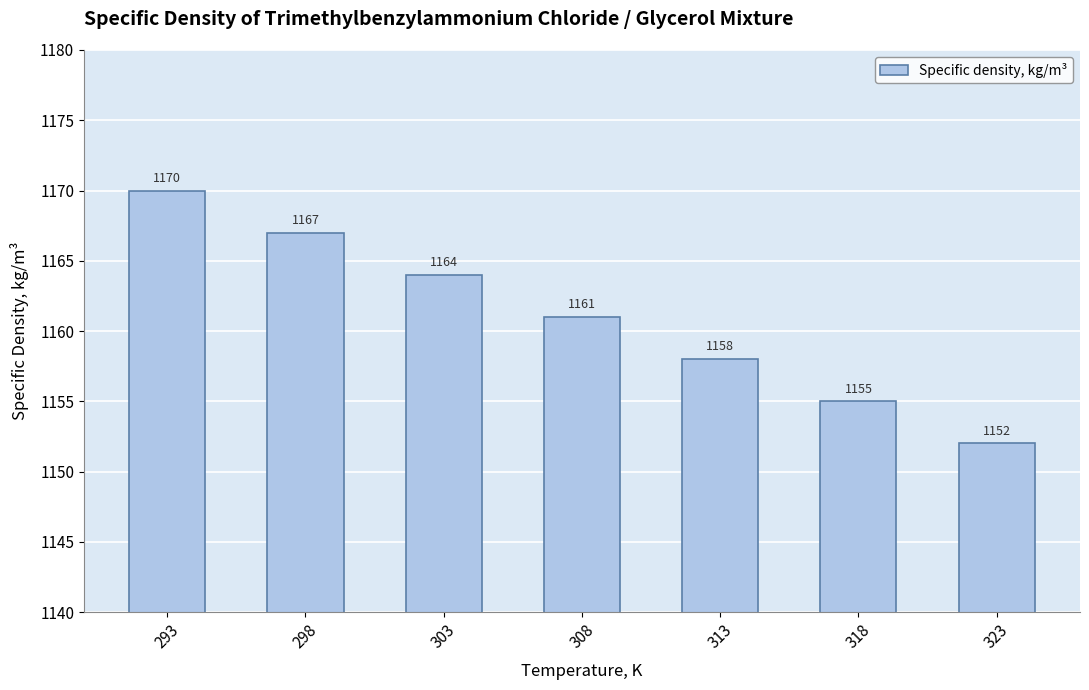

What is the minimum value shown in the chart?

1152